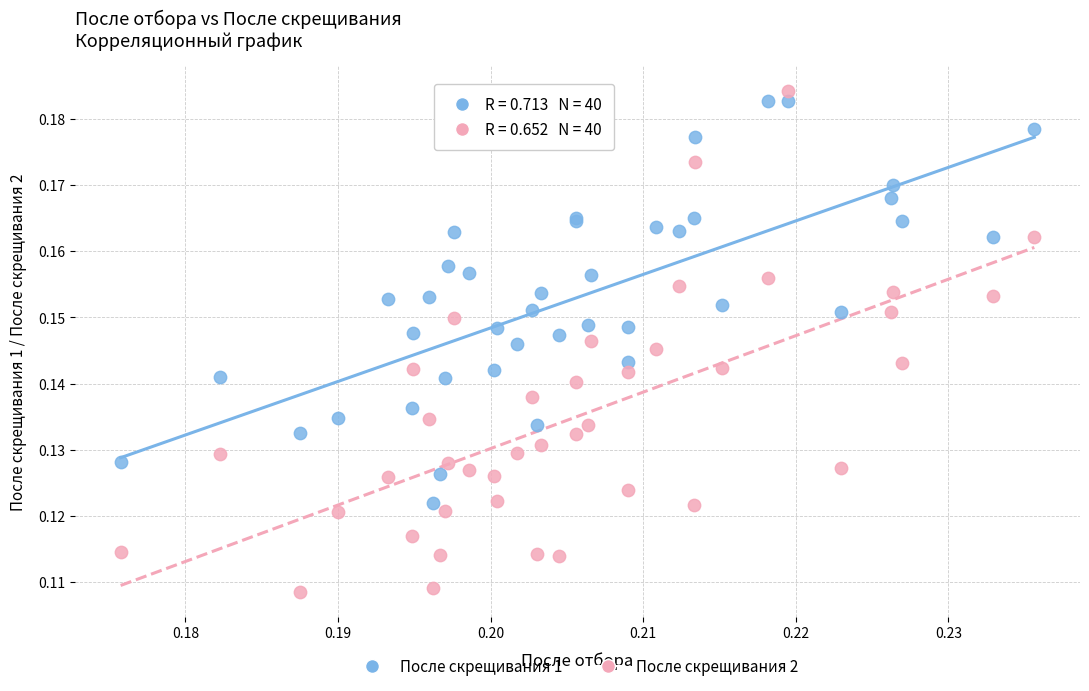

Which series contains the lowest Y value?

После скрещивания 2